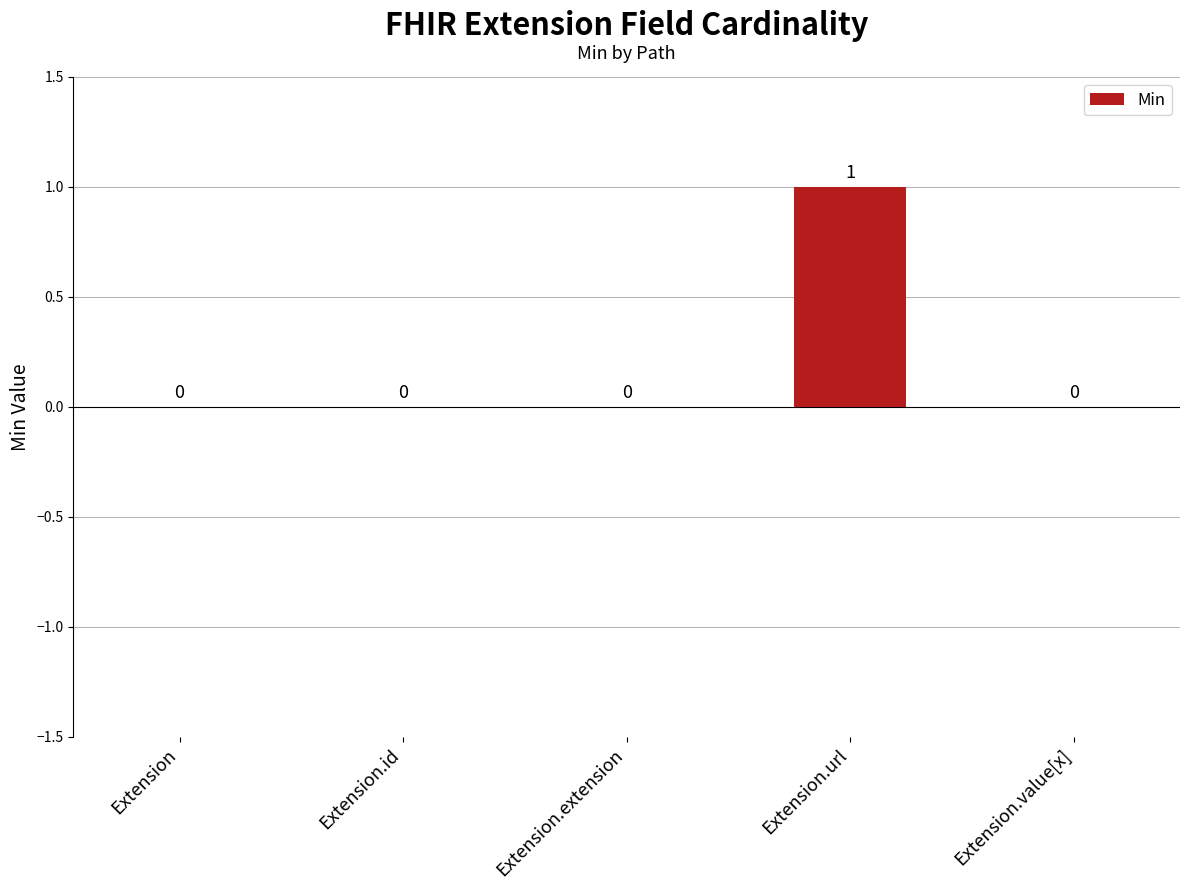

At which category does the chart reach its peak across all series?

Extension.url